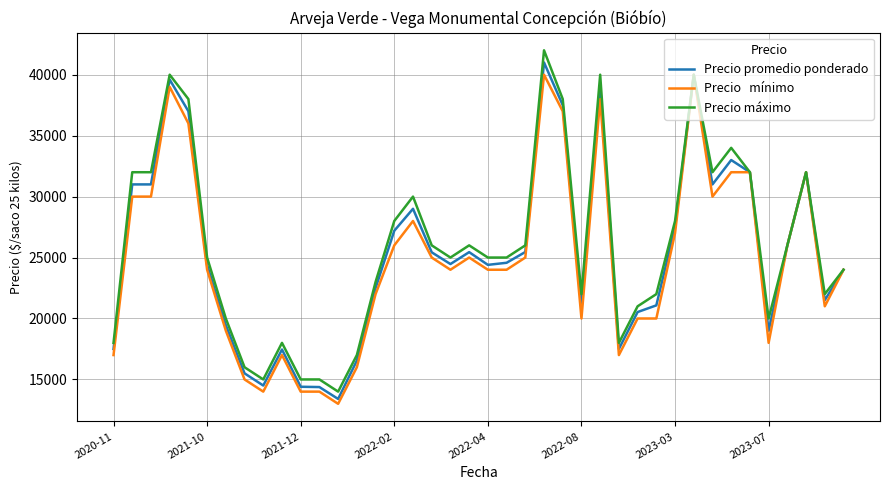

What is the greatest value displayed?

42000